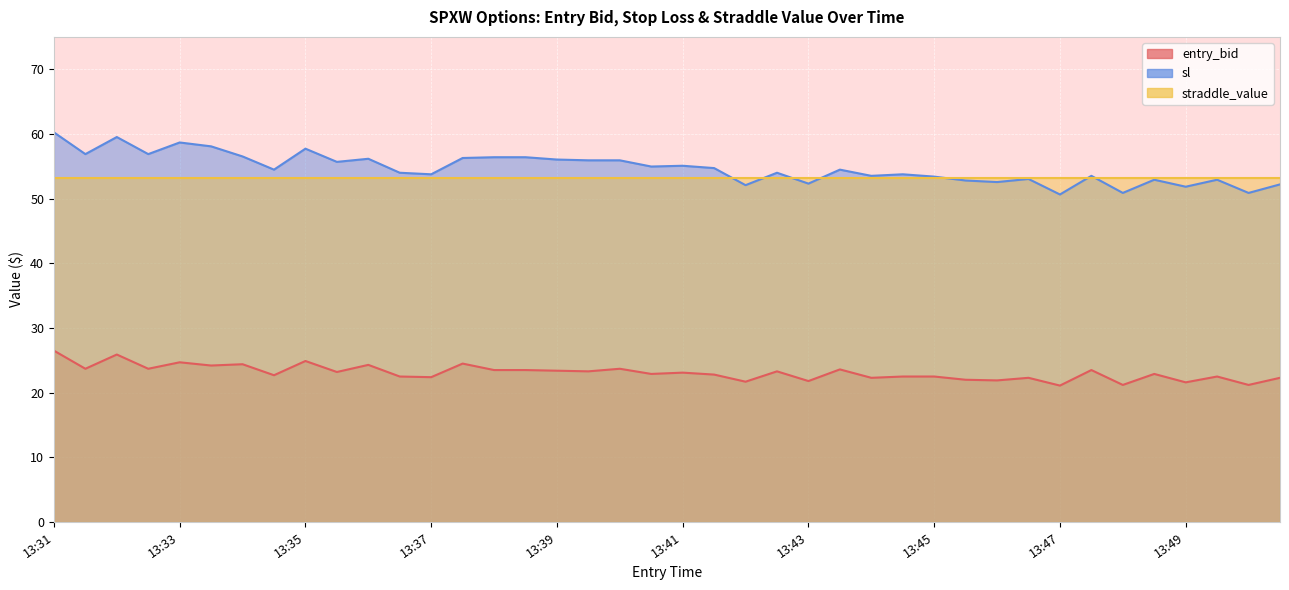

Which series has the widest spread of values?

sl